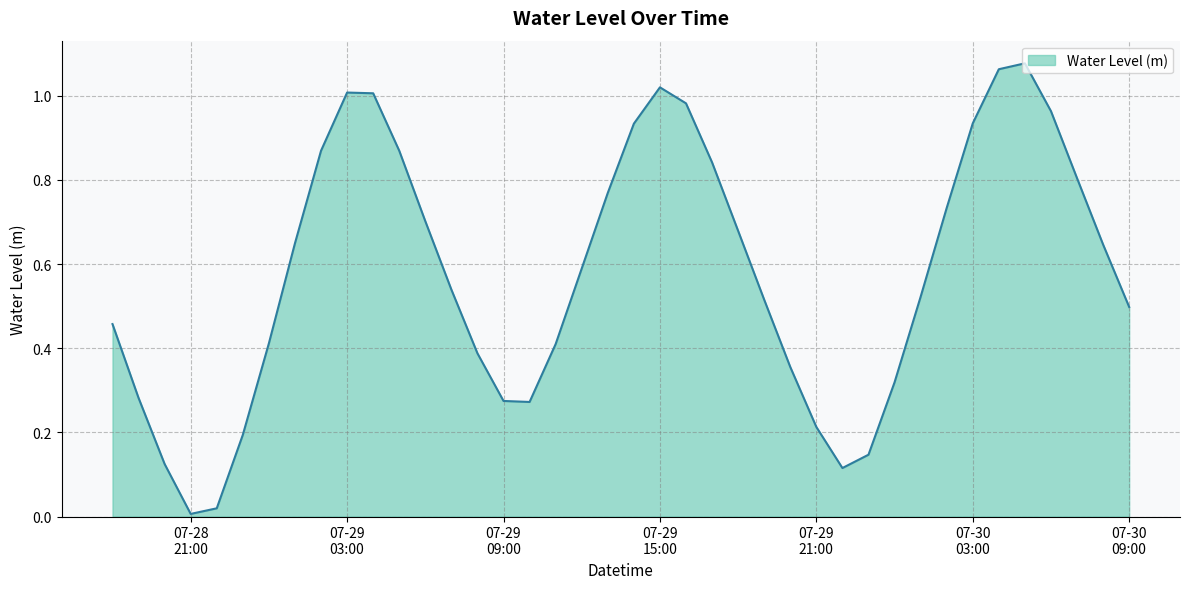

Rank the categories by value from highest to lowest.

2024-07-30 05:00:00, 2024-07-30 04:00:00, 2024-07-29 15:00:00, 2024-07-29 03:00:00, 2024-07-29 04:00:00, 2024-07-29 16:00:00, 2024-07-30 06:00:00, 2024-07-30 03:00:00, 2024-07-29 14:00:00, 2024-07-29 02:00:00, 2024-07-29 05:00:00, 2024-07-29 17:00:00, 2024-07-30 07:00:00, 2024-07-29 13:00:00, 2024-07-30 02:00:00, 2024-07-29 06:00:00, 2024-07-29 18:00:00, 2024-07-29 01:00:00, 2024-07-30 08:00:00, 2024-07-29 12:00:00, 2024-07-29 07:00:00, 2024-07-30 01:00:00, 2024-07-29 19:00:00, 2024-07-30 09:00:00, 2024-07-28 18:00:00, 2024-07-29 00:00:00, 2024-07-29 11:00:00, 2024-07-29 08:00:00, 2024-07-29 20:00:00, 2024-07-30 00:00:00, 2024-07-28 19:00:00, 2024-07-29 09:00:00, 2024-07-29 10:00:00, 2024-07-29 21:00:00, 2024-07-28 23:00:00, 2024-07-29 23:00:00, 2024-07-28 20:00:00, 2024-07-29 22:00:00, 2024-07-28 22:00:00, 2024-07-28 21:00:00